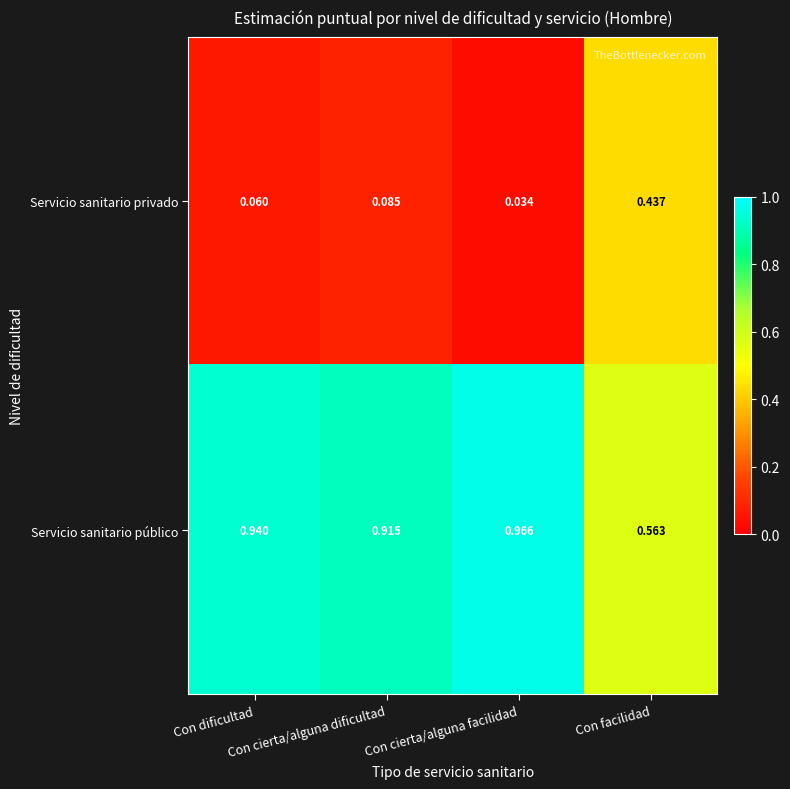

At how many categories does at least one series exceed 0?

4